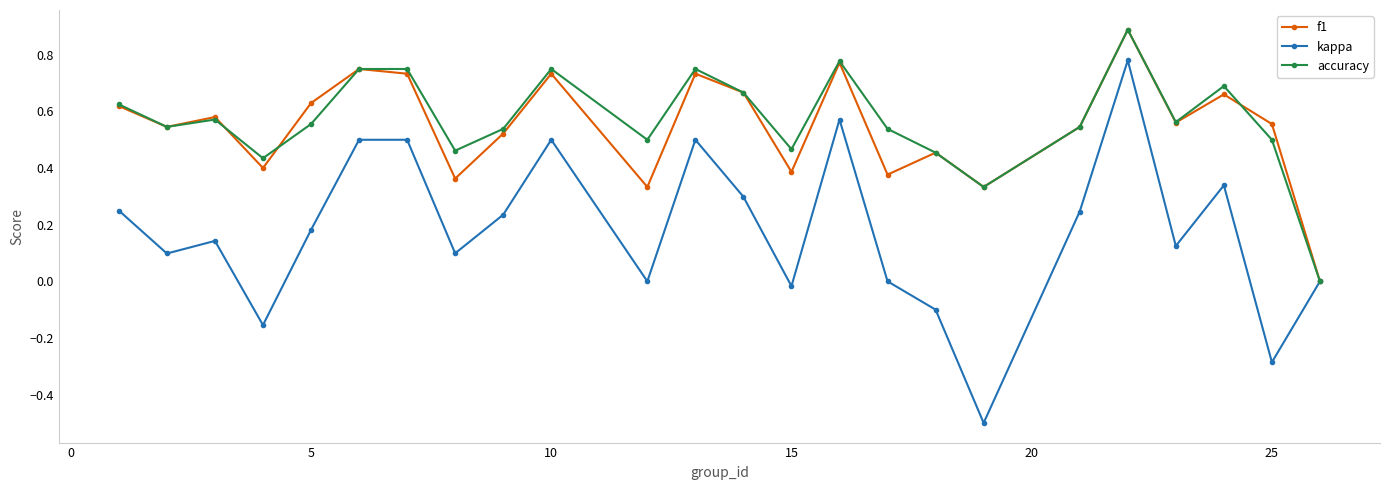

What is the minimum value shown in the chart?

-0.5